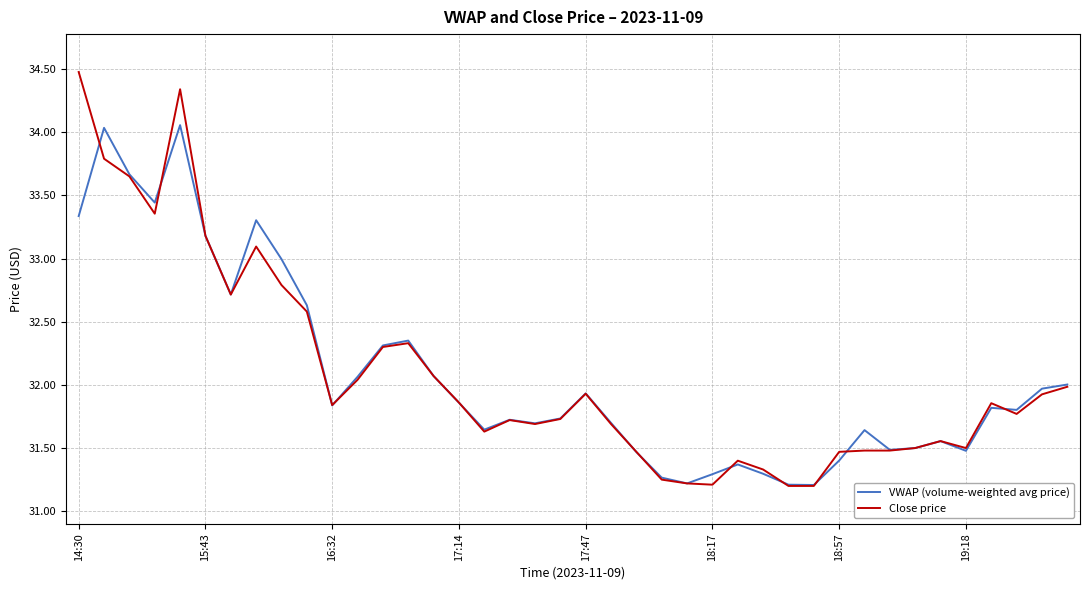

What is the greatest value displayed?

34.5